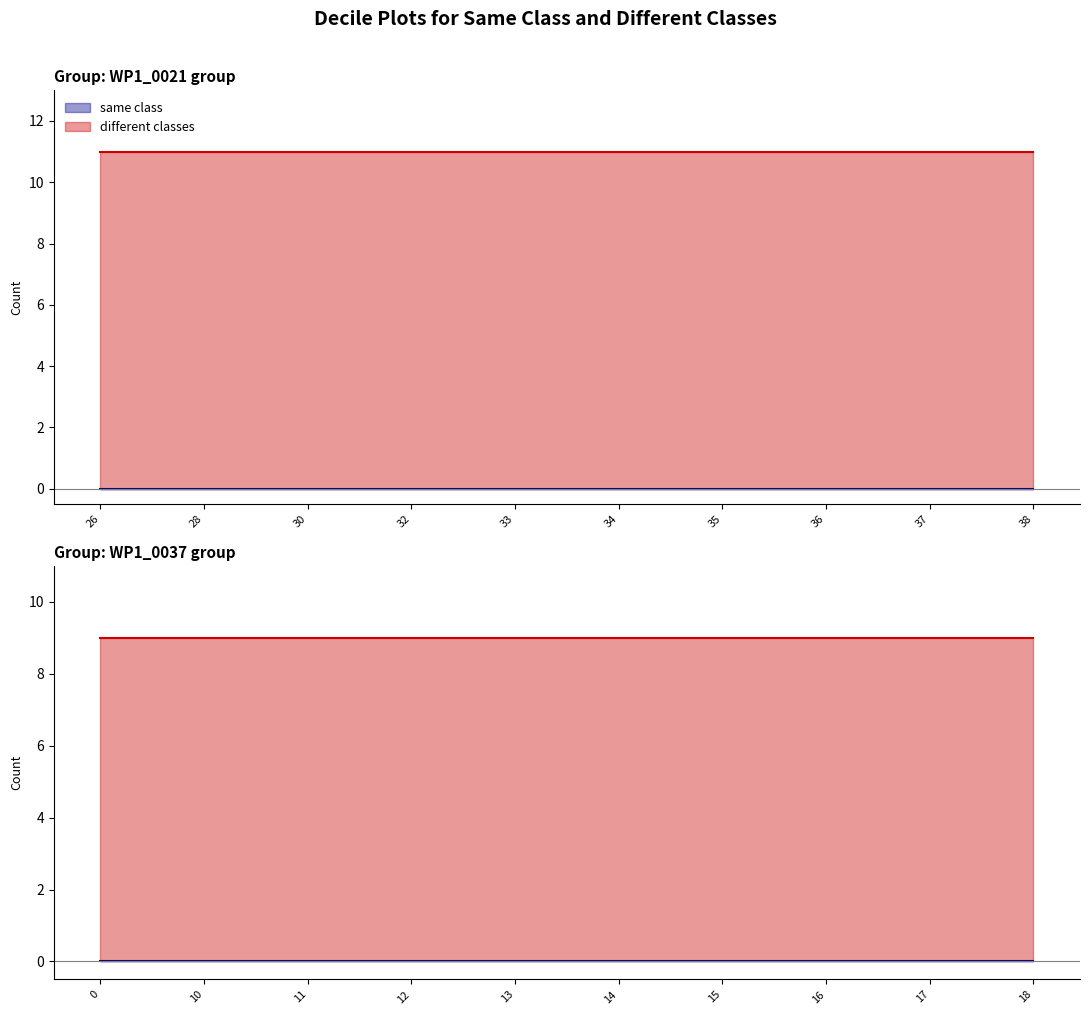

True or false: different classes and same class intersect in this chart.

False